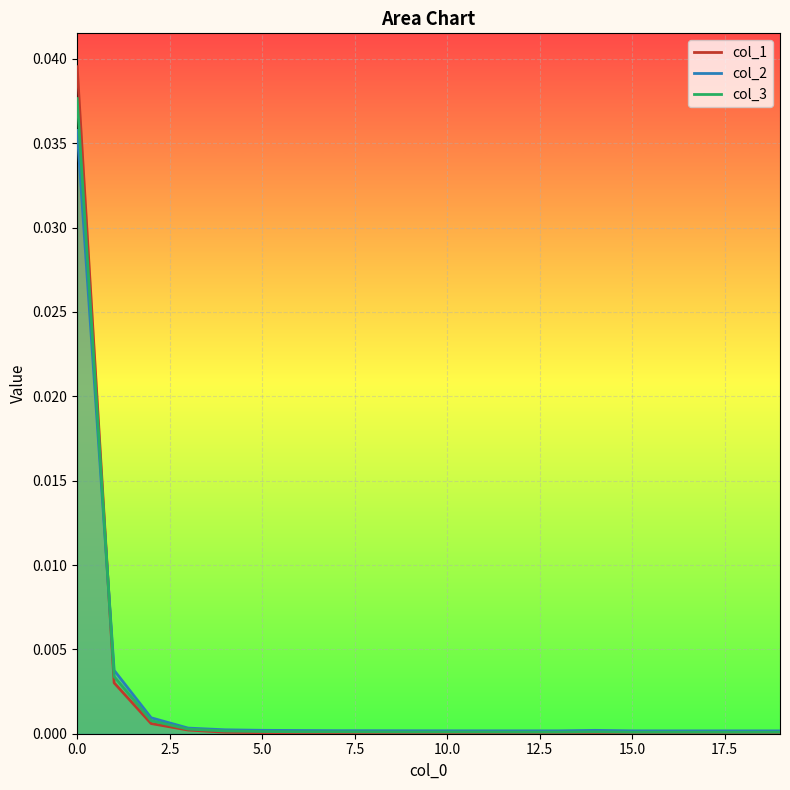

True or false: col_1 has a value of 0.0 at 19.

True